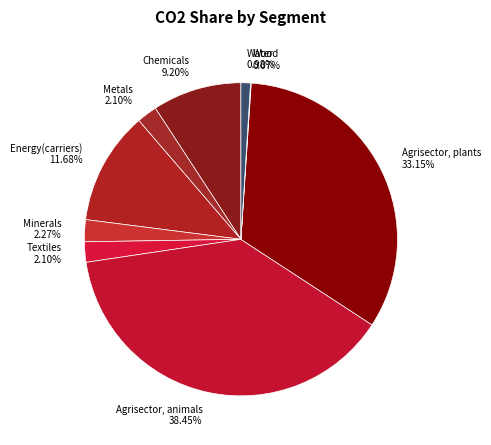

To the nearest percent, what is the difference between the largest and smallest slice percentages?

38%